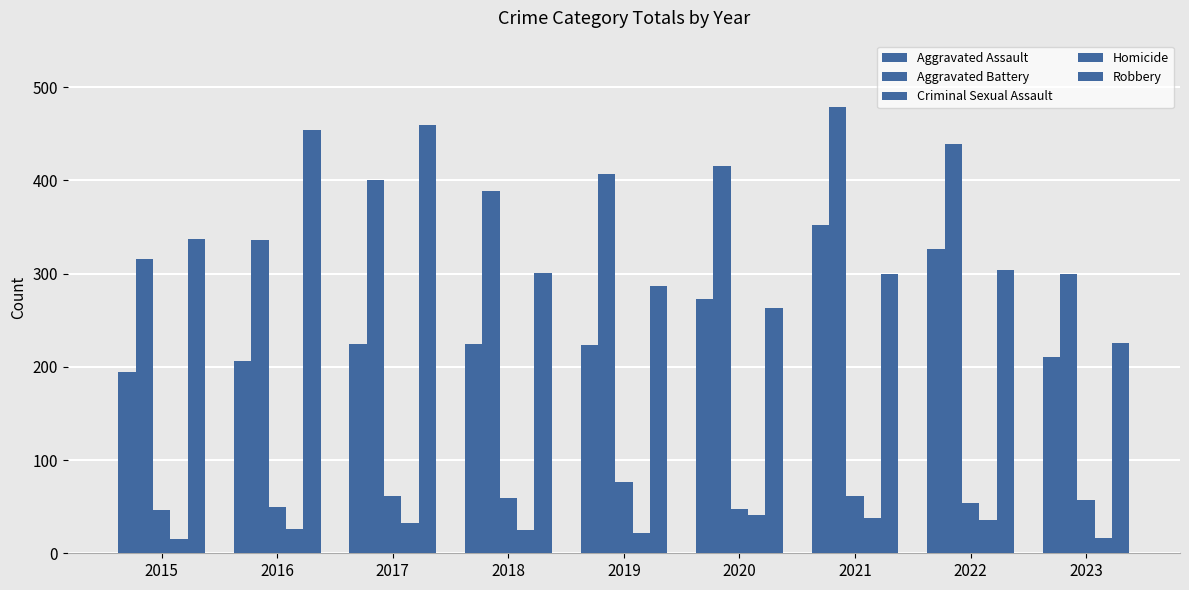

Reading left to right, what are all the values shown in this chart?

Aggravated Assault: 2015=194	2016=206	2017=225	2018=225	2019=223	2020=273	2021=352	2022=327	2023=211
Aggravated Battery: 2015=316	2016=336	2017=400	2018=389	2019=407	2020=416	2021=479	2022=439	2023=300
Criminal Sexual Assault: 2015=46	2016=50	2017=61	2018=59	2019=77	2020=48	2021=61	2022=54	2023=57
Homicide: 2015=15	2016=26	2017=33	2018=25	2019=22	2020=41	2021=38	2022=36	2023=16
Robbery: 2015=337	2016=454	2017=460	2018=301	2019=287	2020=263	2021=300	2022=304	2023=226